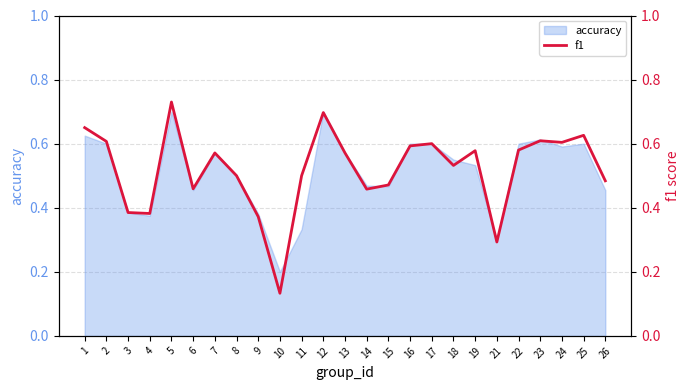

What is the difference between the maximum and second lowest values?

0.4